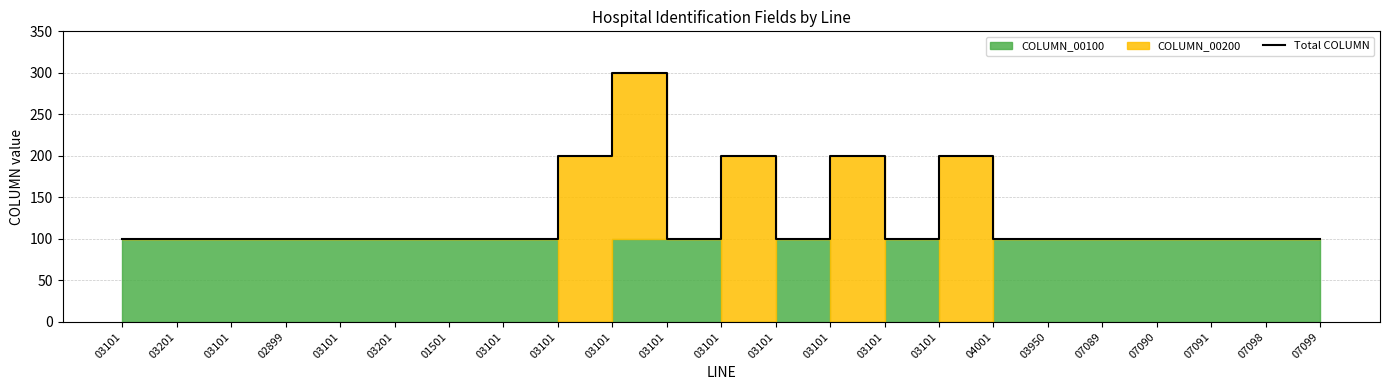

What is the label of the 4th point from the left?

02899